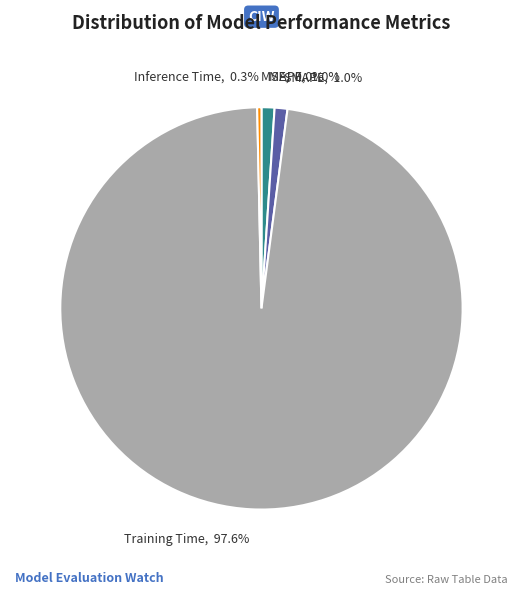

Does any single category account for the majority?

Yes